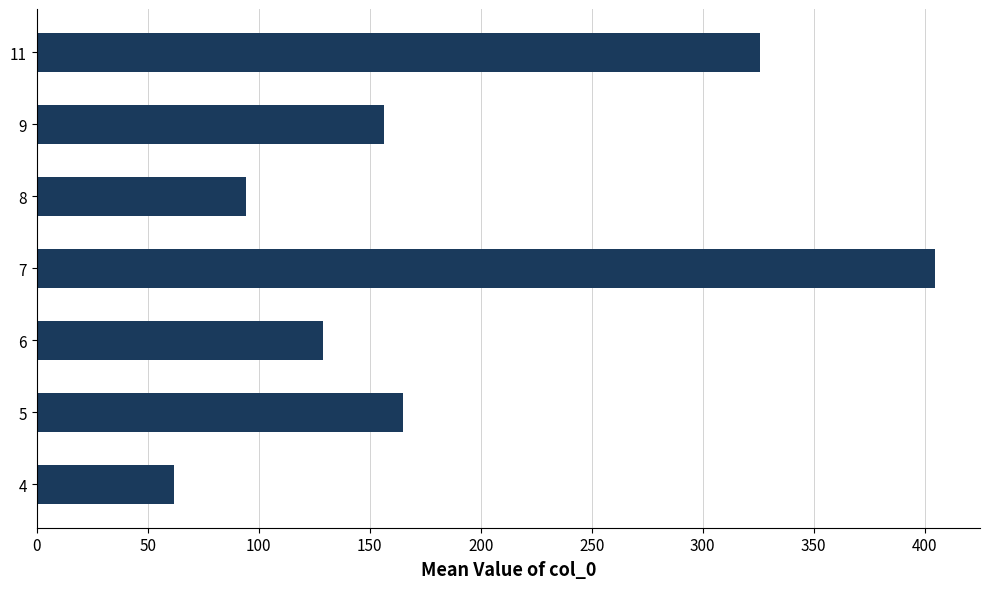

Which label corresponds to the largest value in the chart?

7